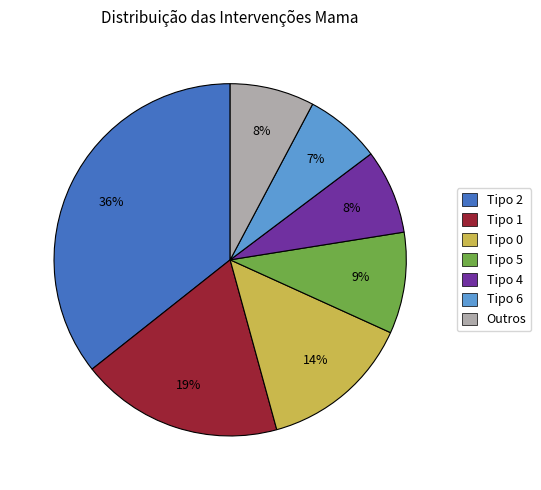

Count the number of slices in the pie.

7